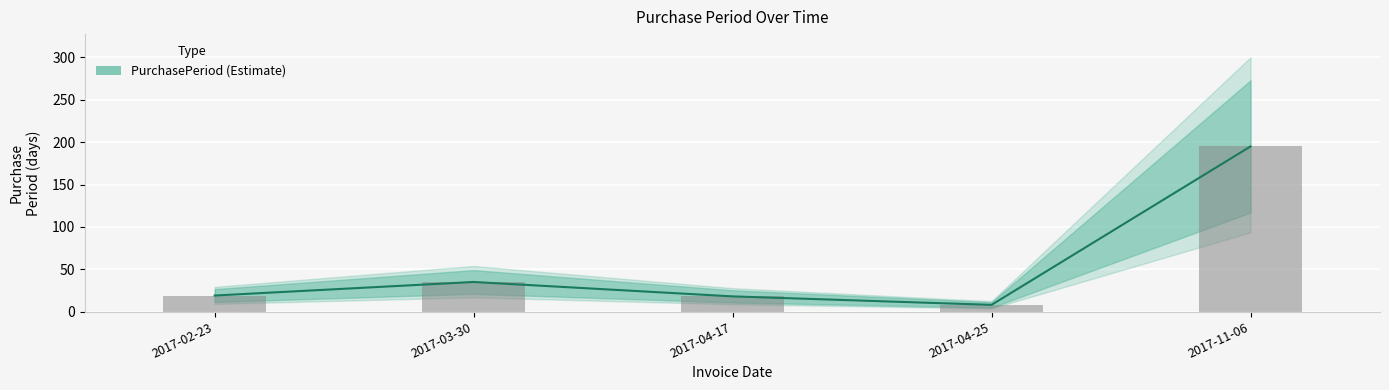

True or false: the data shows 8 at 2017-04-25.

True